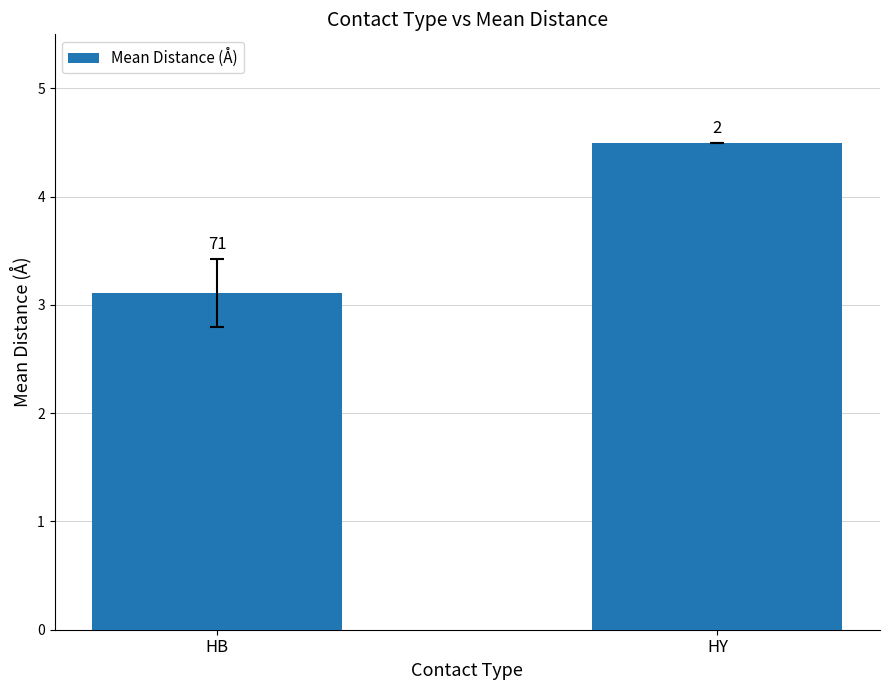

Which label corresponds to the largest value in the chart?

HY